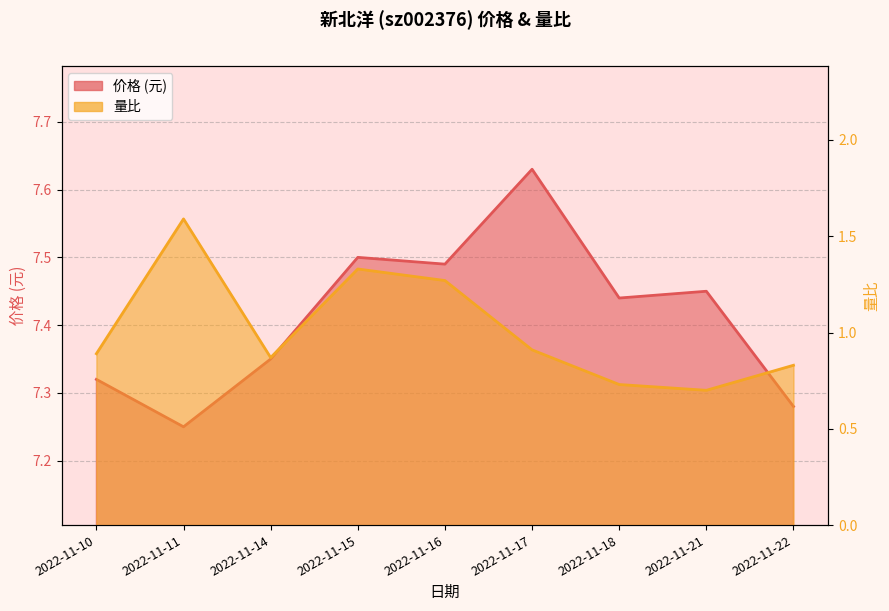

At which category does 价格 reach its first local valley?

2022-11-11